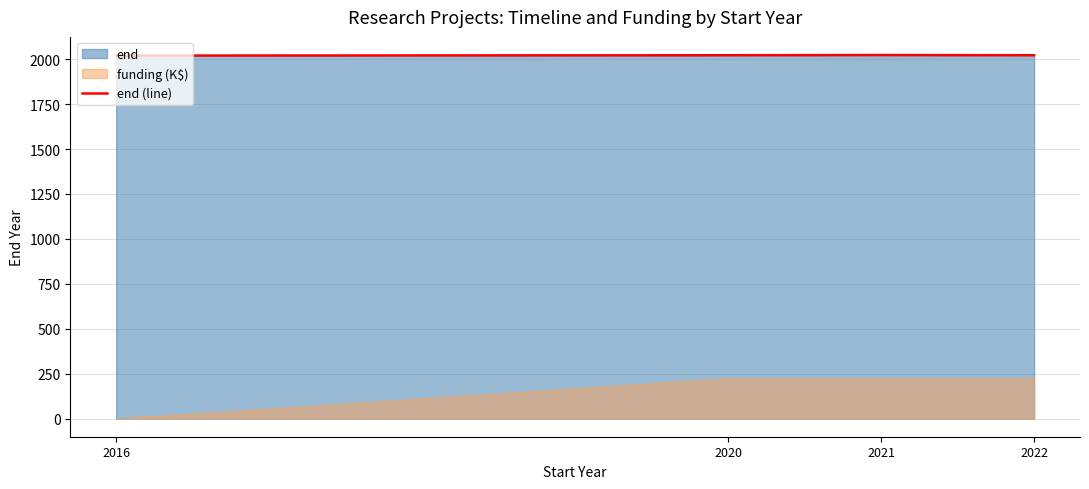

Read the value at 2016.

2020